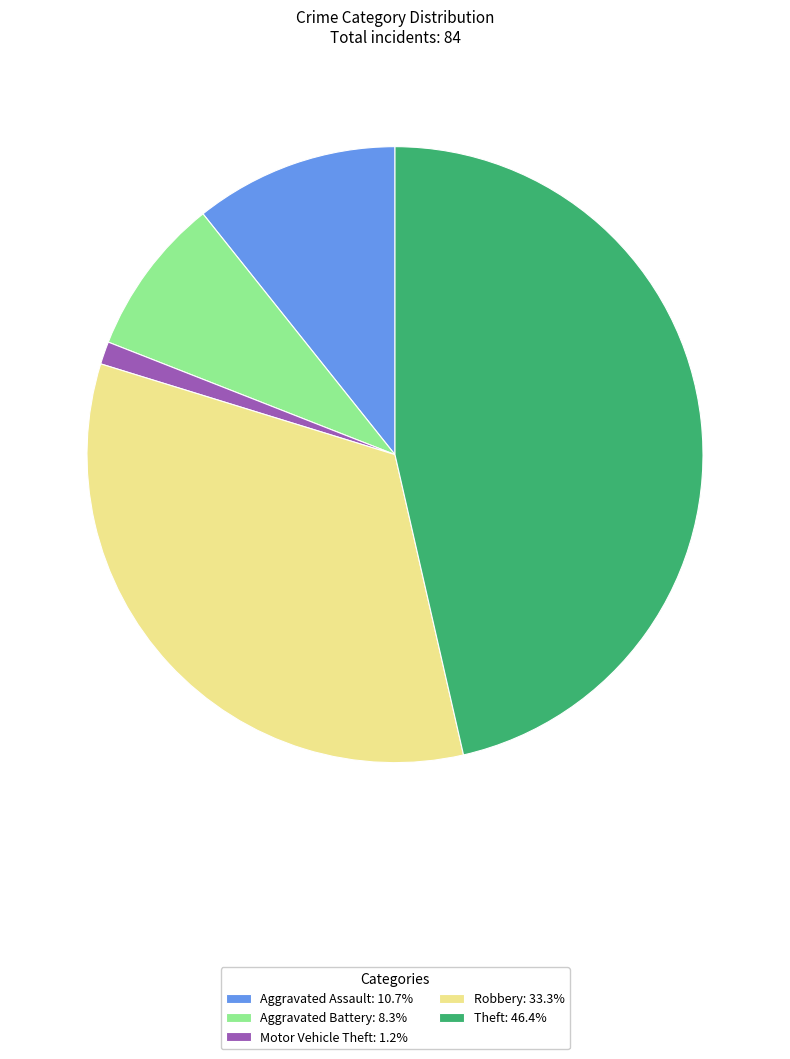

Approximately how many times larger is the value at Robbery: 33.3% compared to Aggravated Battery: 8.3%?

4.0